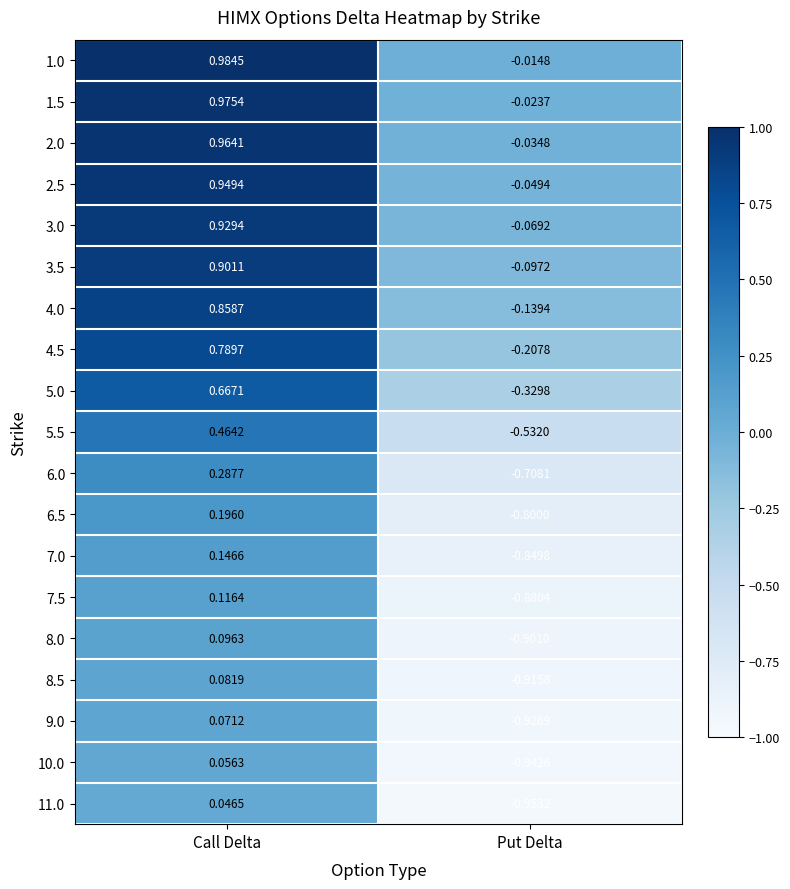

List the labels in order of 8.0 value, smallest first.

Put Delta, Call Delta